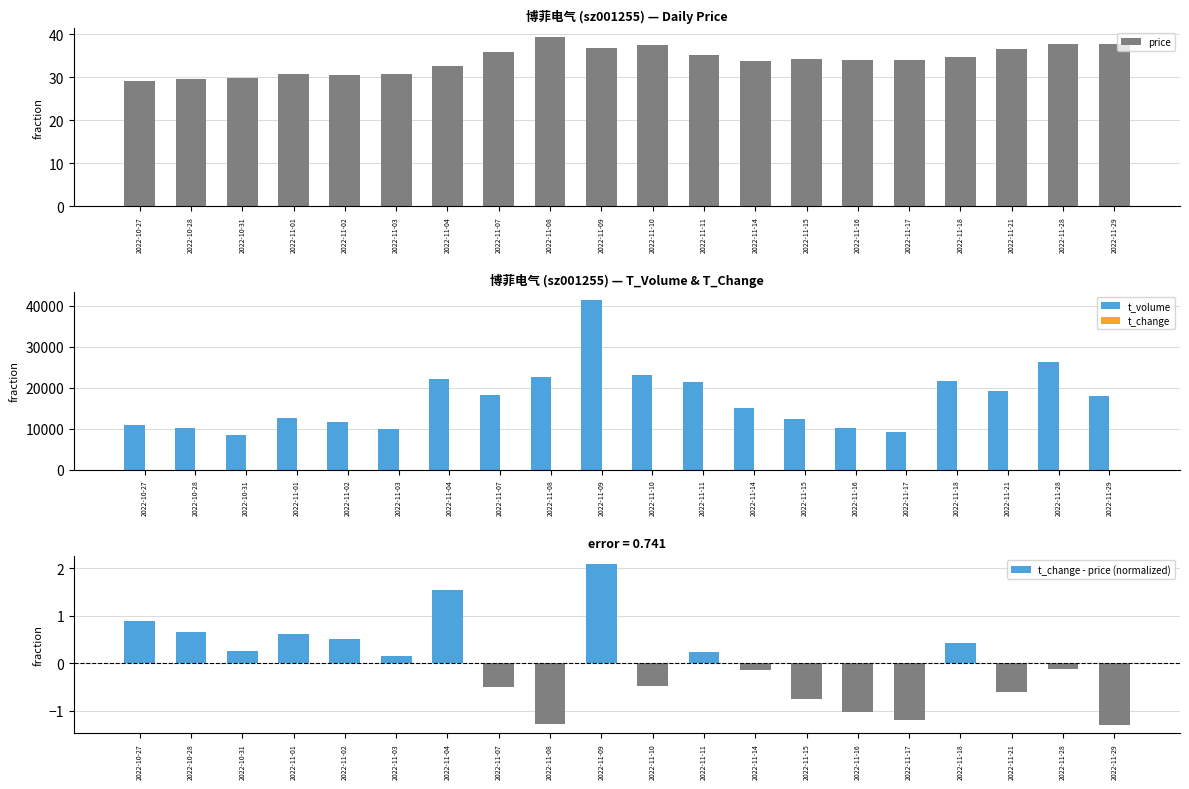

How many groups of bars are there?

20